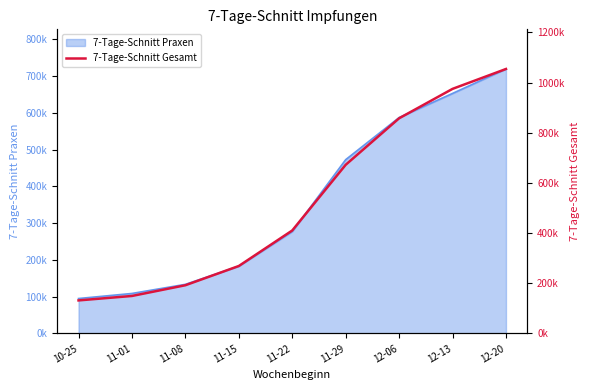

Which label corresponds to the largest value in the chart?

12-20